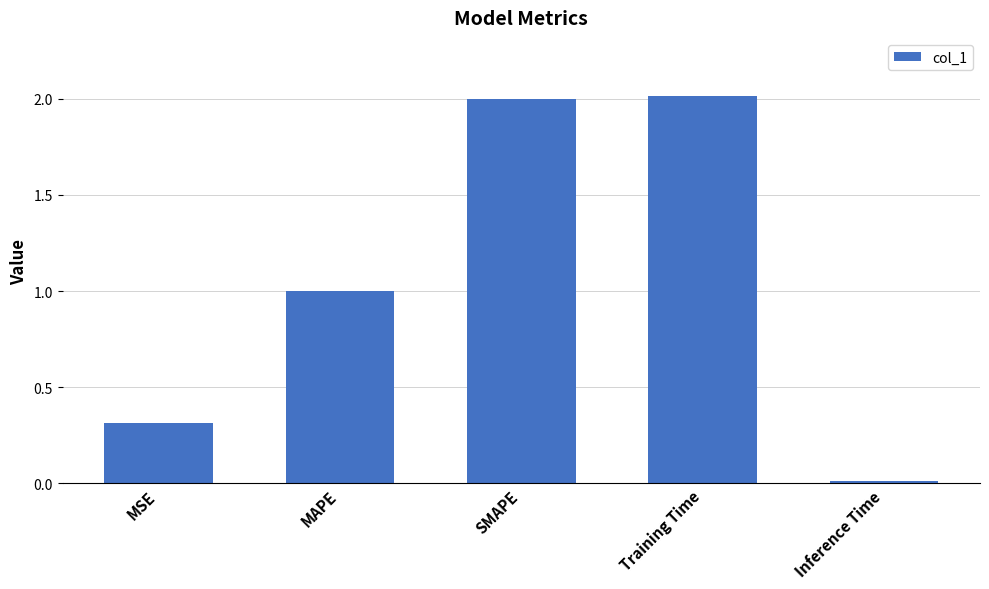

Which category has the lowest value across all series?

Inference Time